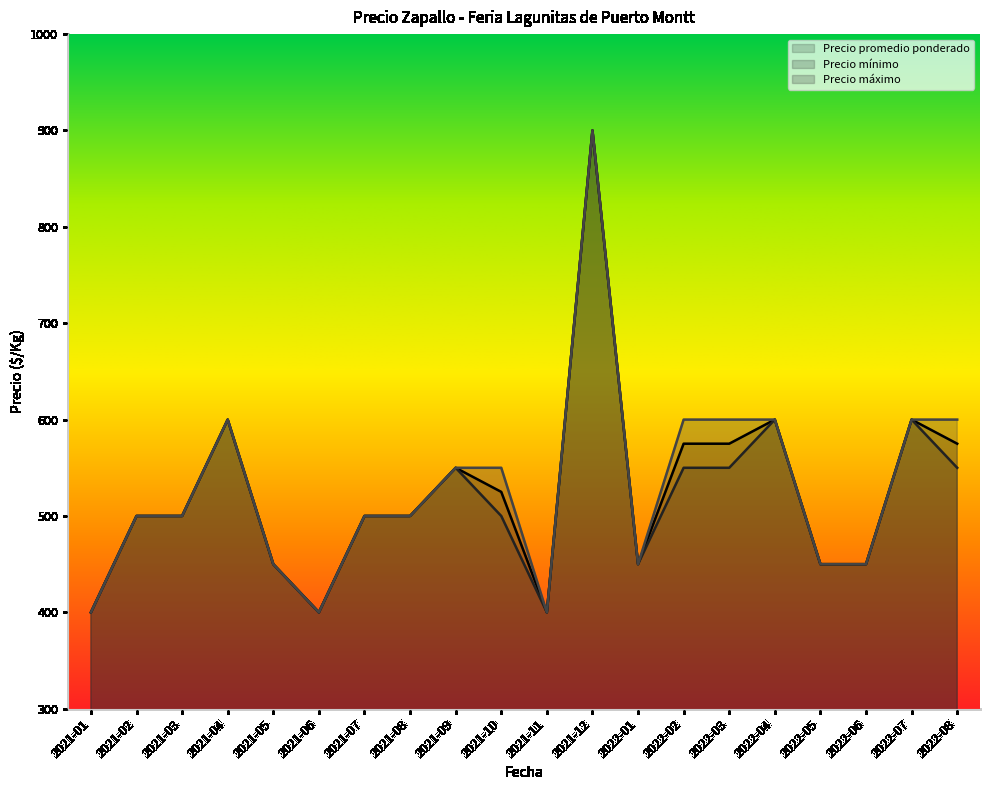

Reading right to left, transcribe all the data shown in this chart.

Precio promedio ponderado: 575	600	450	450	600	575	575	450	900	400	525	550	500	500	400	450	600	500	500	400
Precio mínimo: 550	600	450	450	600	550	550	450	900	400	500	550	500	500	400	450	600	500	500	400
Precio máximo: 600	600	450	450	600	600	600	450	900	400	550	550	500	500	400	450	600	500	500	400